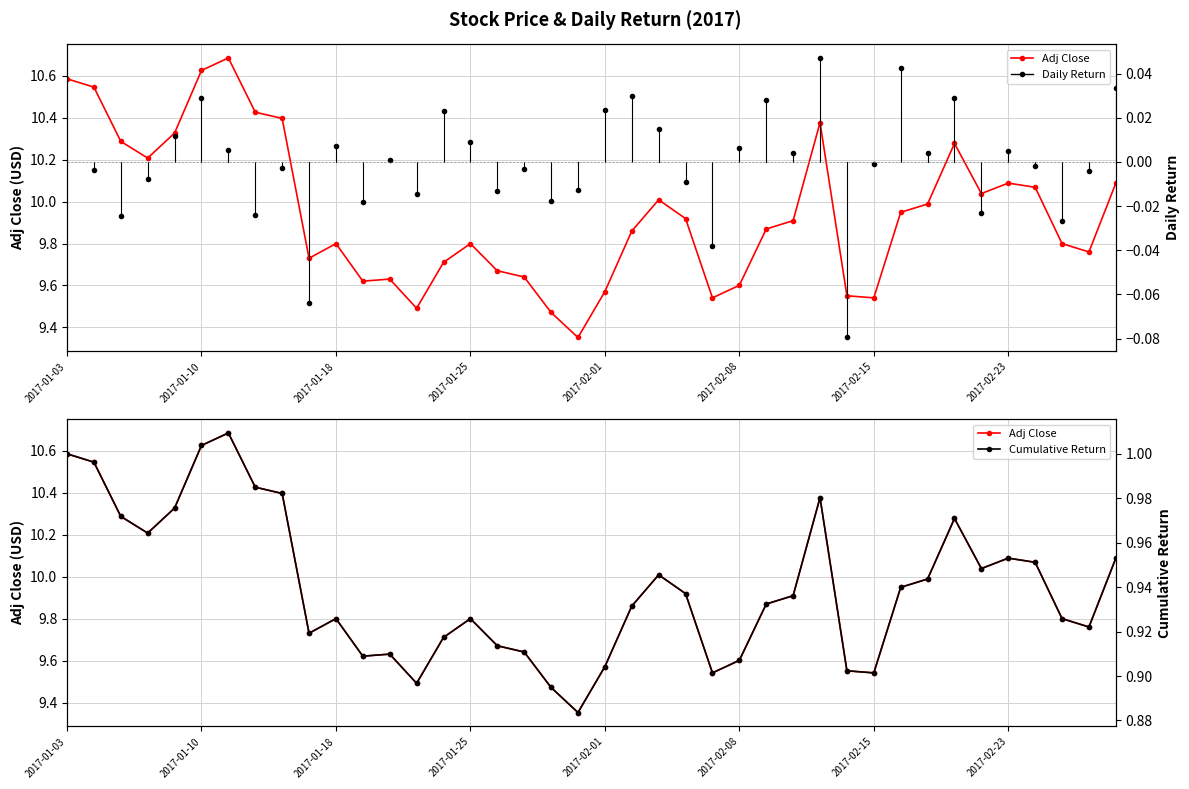

How many data points does each series have?

40